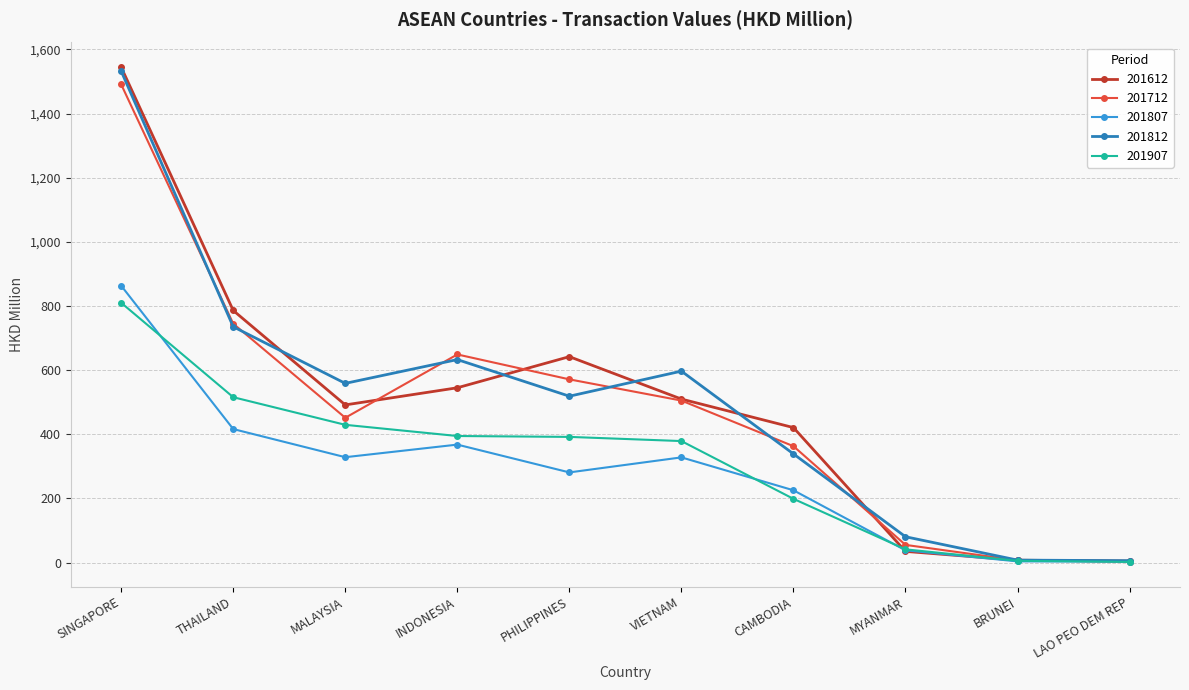

What is the label of the 1st point from the left?

SINGAPORE